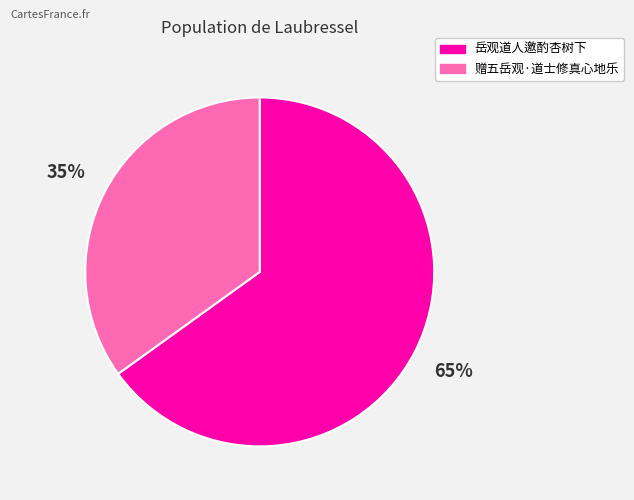

Combined, do 赠五岳观·道士修真心地乐 and 岳观道人邀酌杏树下 account for over 50%?

Yes